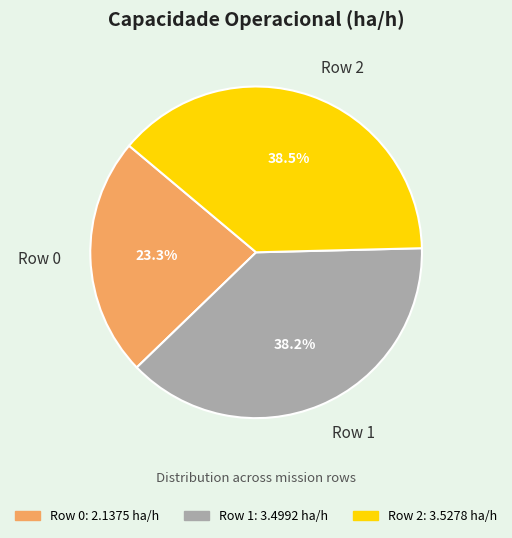

Which category has the smallest portion of the pie?

Row 0